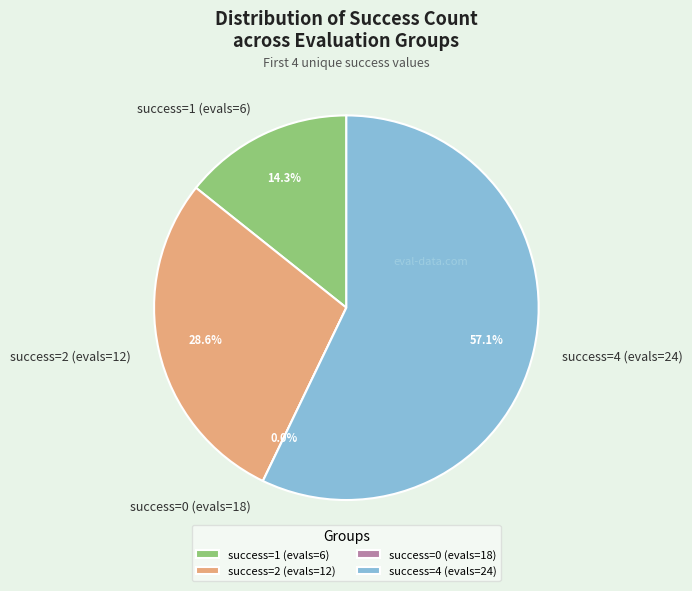

To the nearest percent, what is the difference between the 0 and 1 slice percentages?

14%